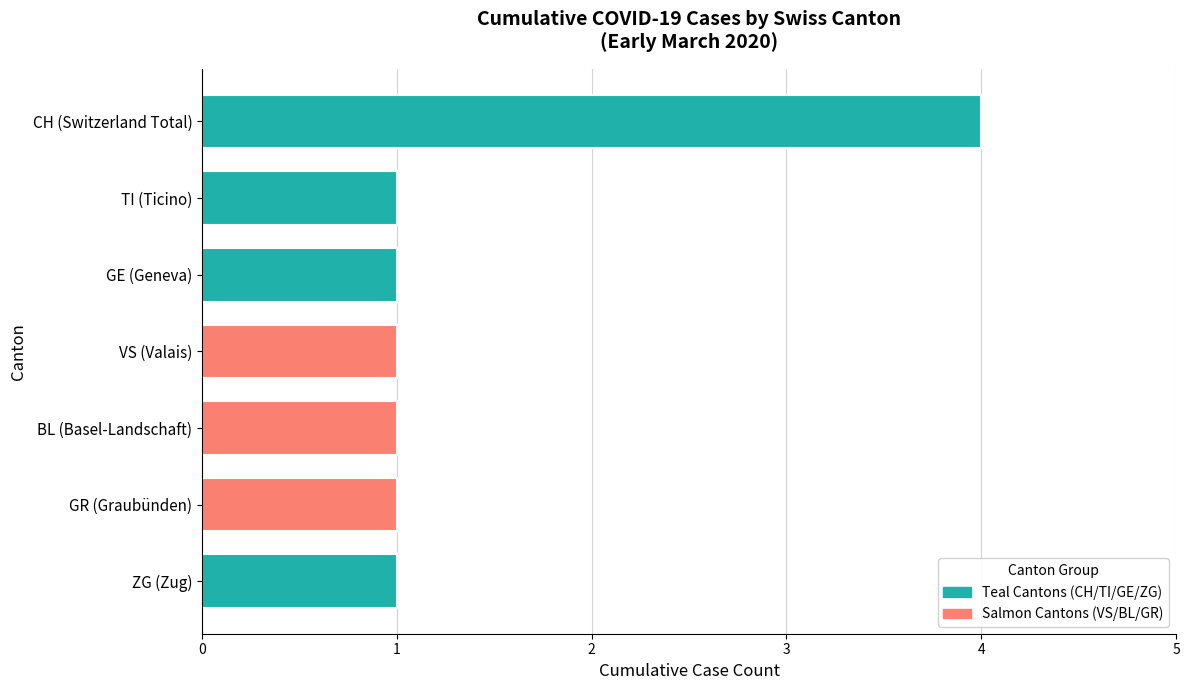

What is the average value?

1